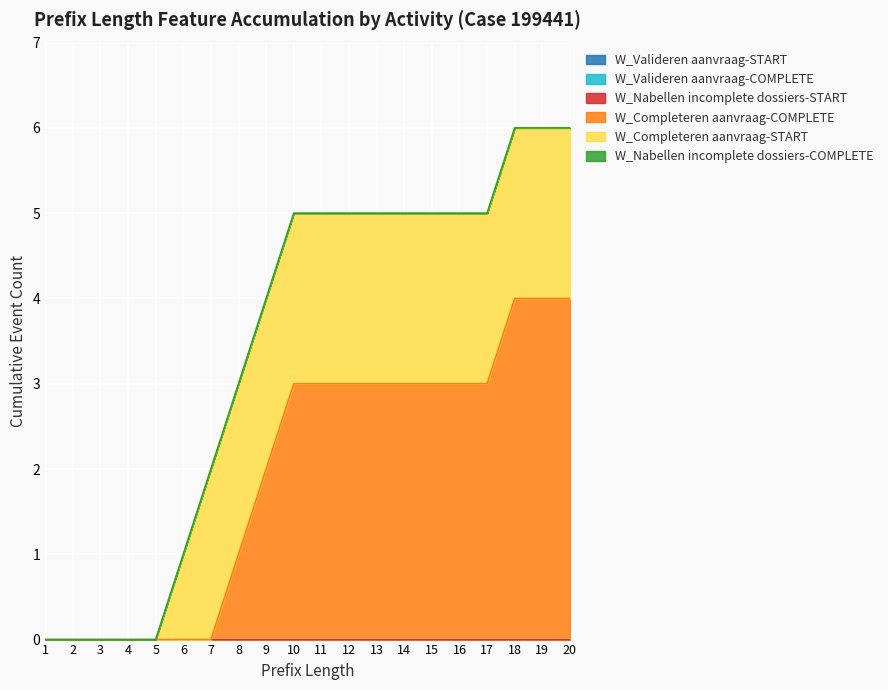

At which category is the sum across all series the highest?

18